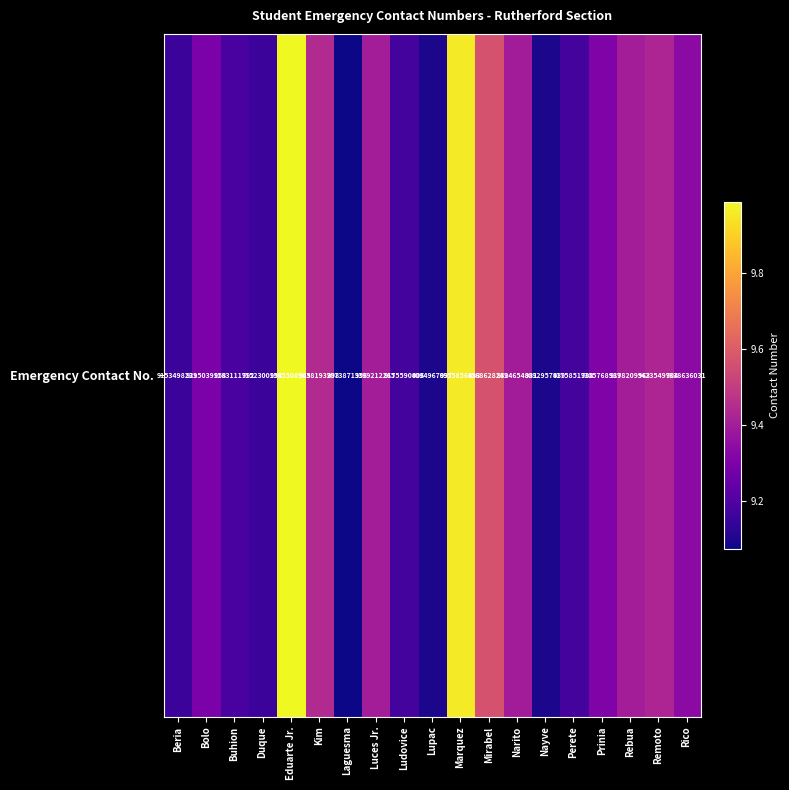

How many categories are shown in the chart?

19